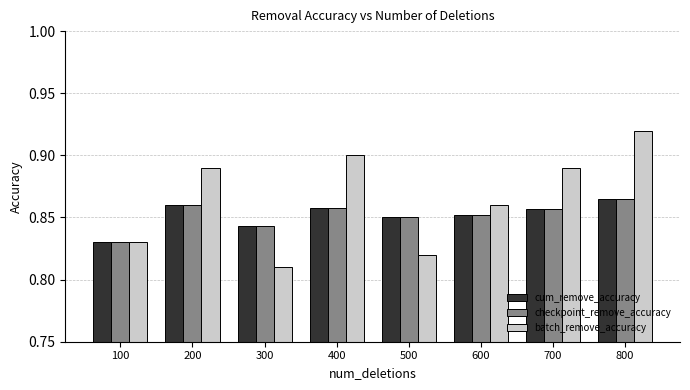

What is the total value across all series at 400?

2.6